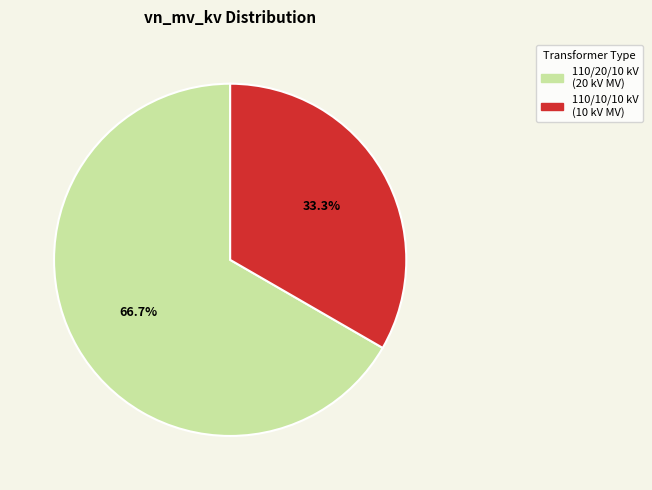

Does any single category account for the majority?

Yes